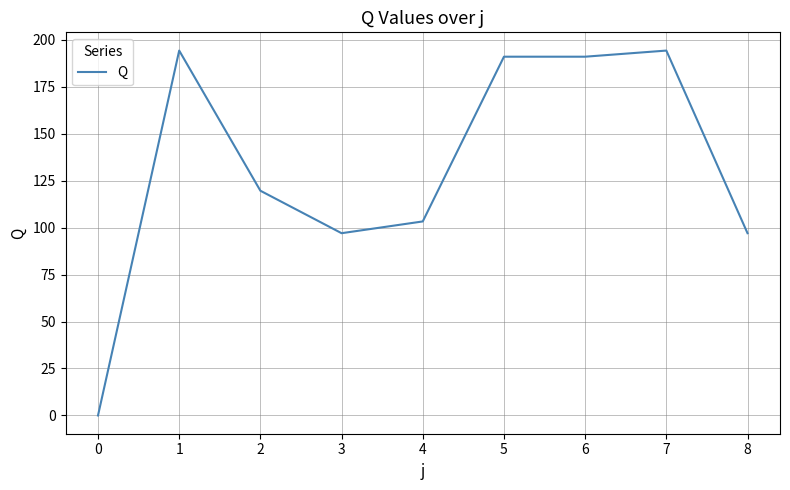

Reading left to right, what are all the values shown in this chart?

0.0	194.2	119.6	97.0	103.3	190.9	190.9	194.2	97.0